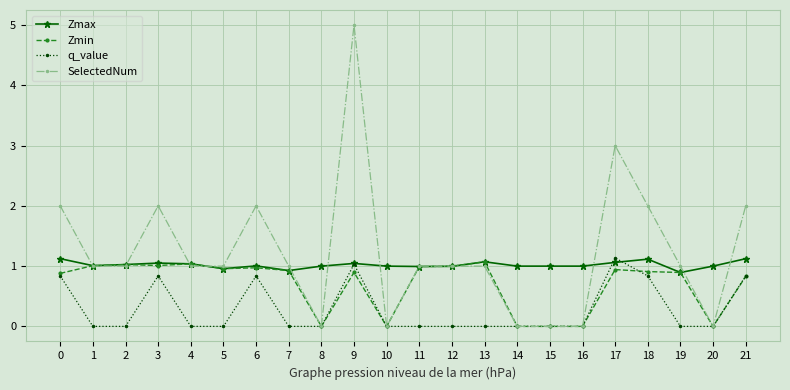

At which category is the sum across all series the highest?

9